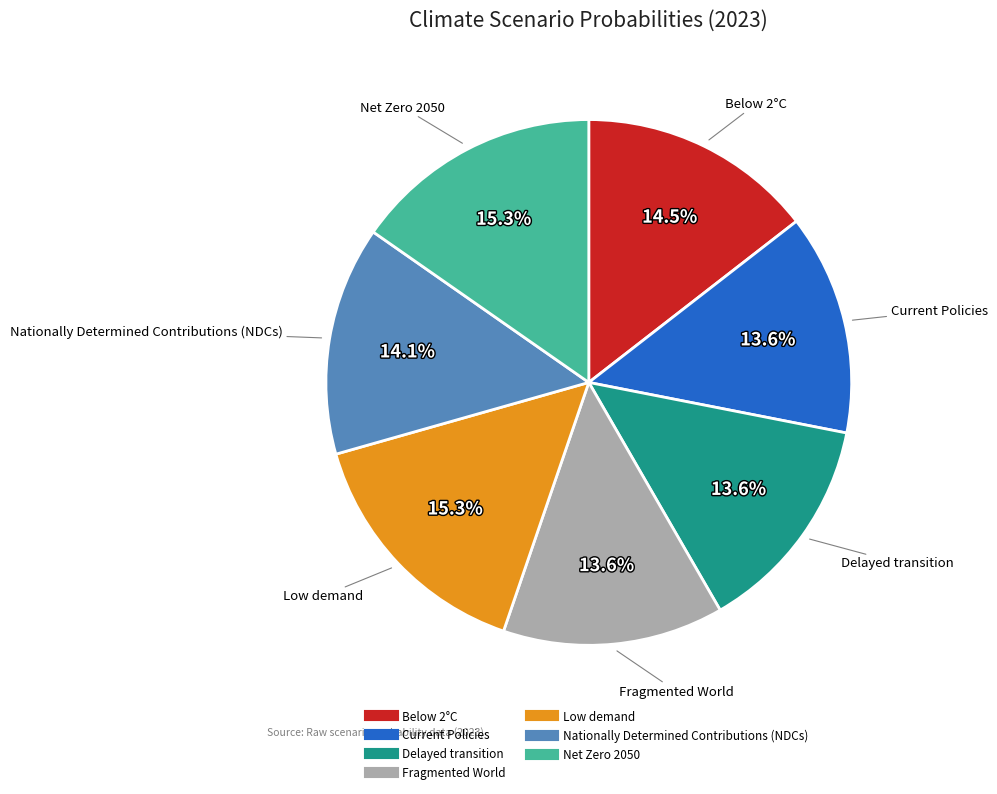

To the nearest percent, what percentage of the pie is Delayed transition?

14%